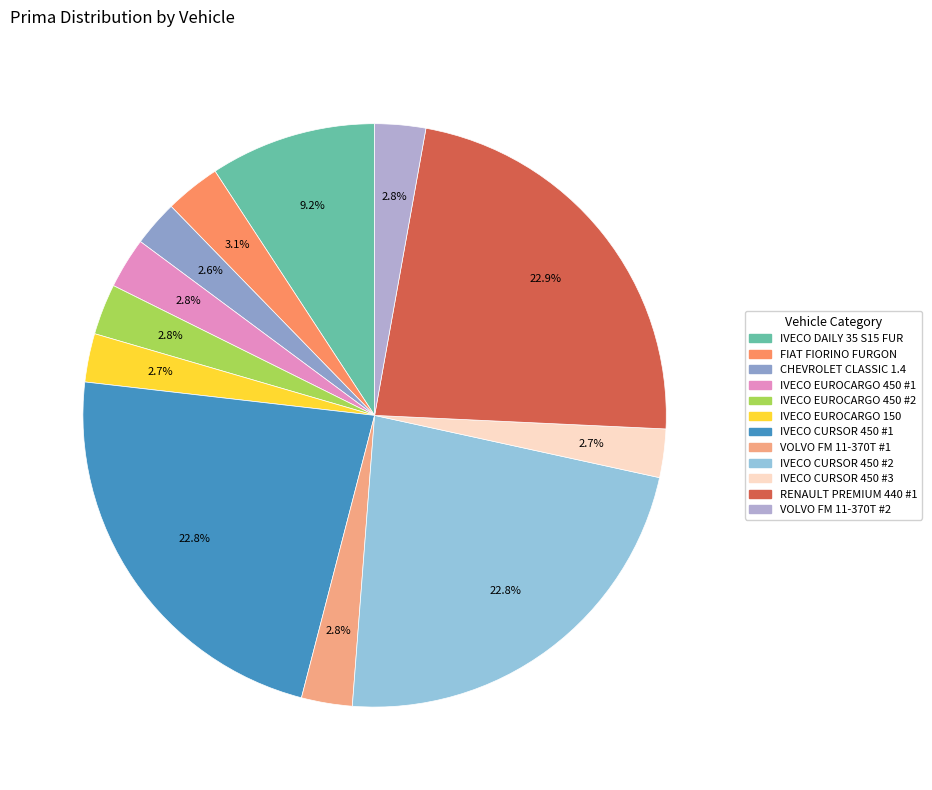

What is the total percentage of IVECO EUROCARGO 450 #2 and VOLVO FM 11-370T #1?

5.6%